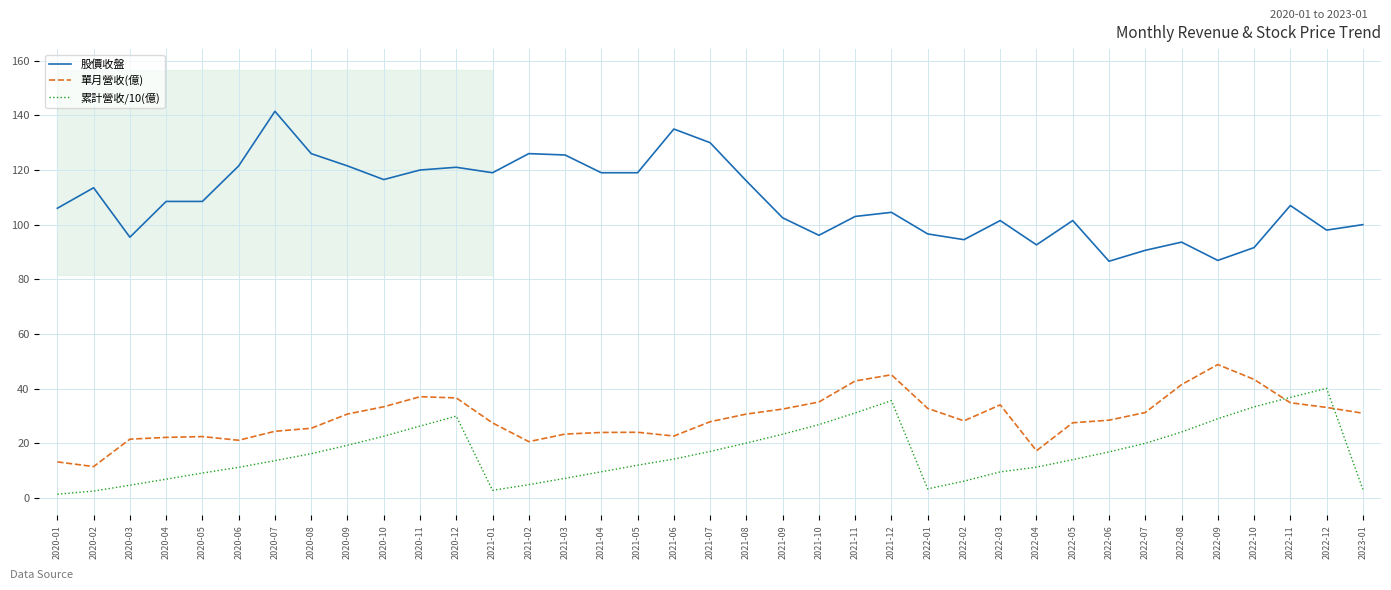

At how many categories does at least one series exceed 66?

37